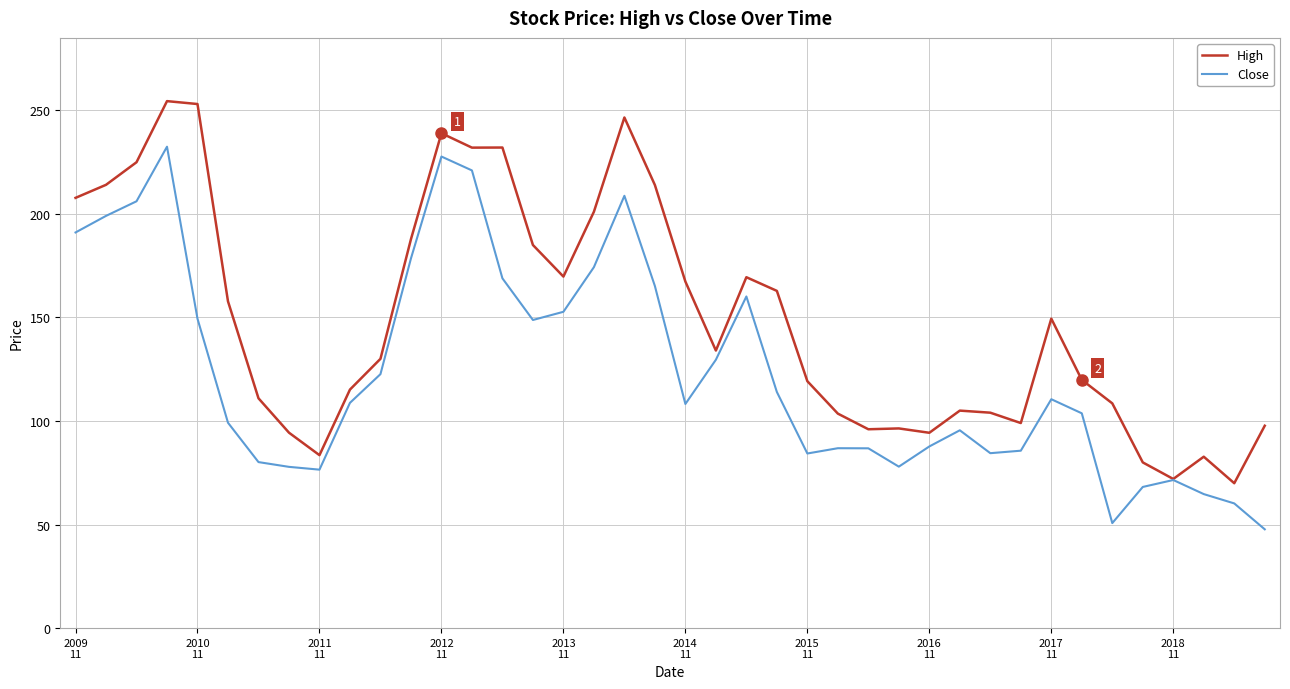

List the series in order of their peak value, highest first.

High, Close